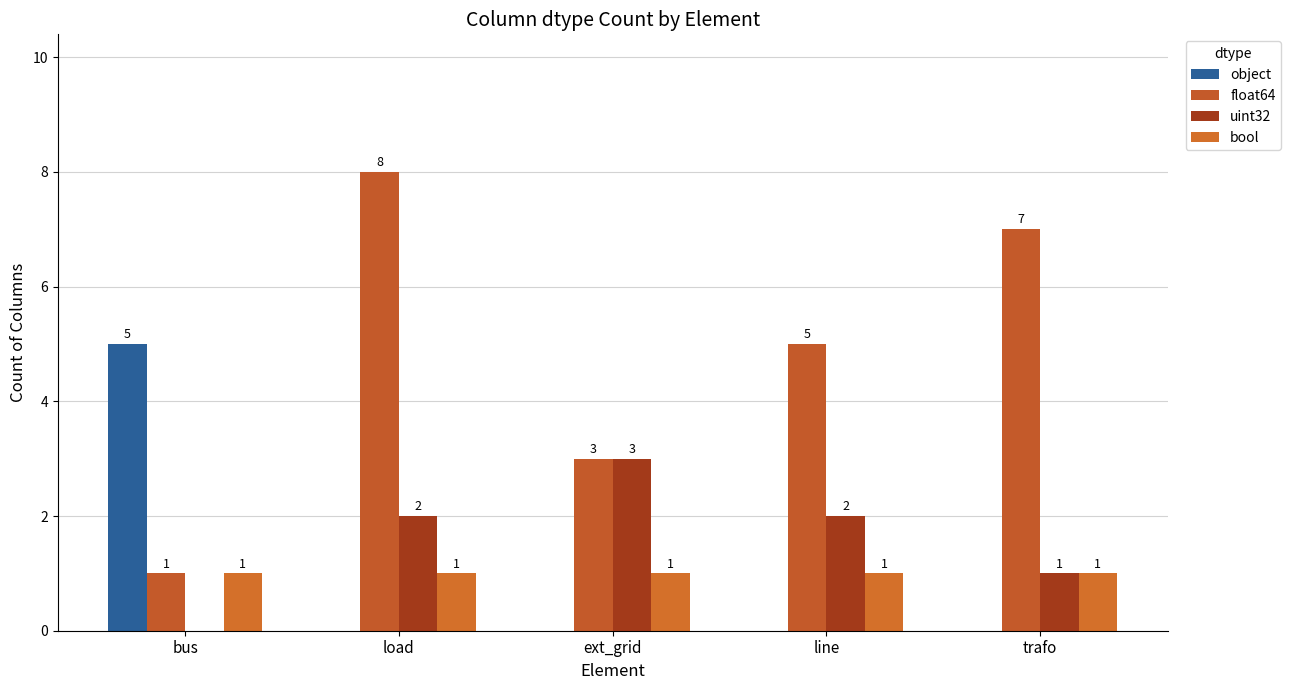

Reading left to right, list all the values displayed in this chart.

object: 5	0	0	0	0
float64: 1	8	3	5	7
uint32: 0	2	3	2	1
bool: 1	1	1	1	1